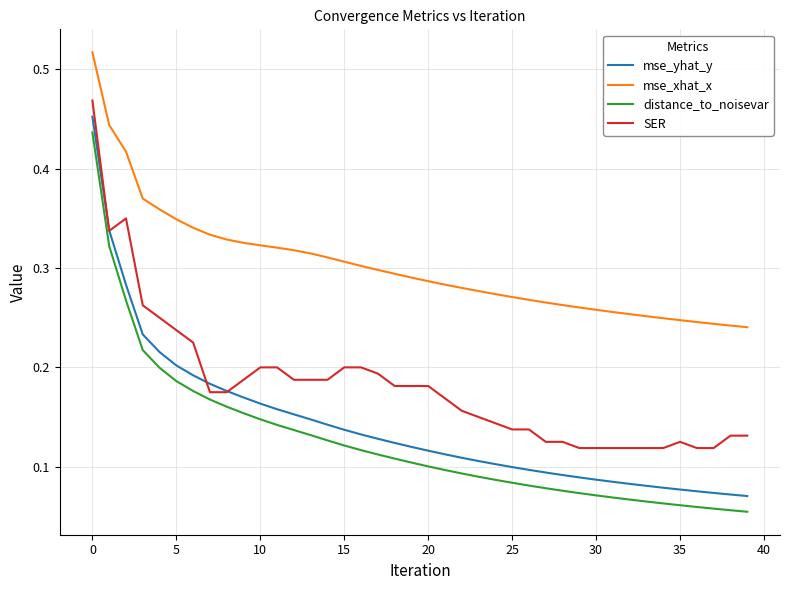

Is this an area chart (filled region under the line)?

No